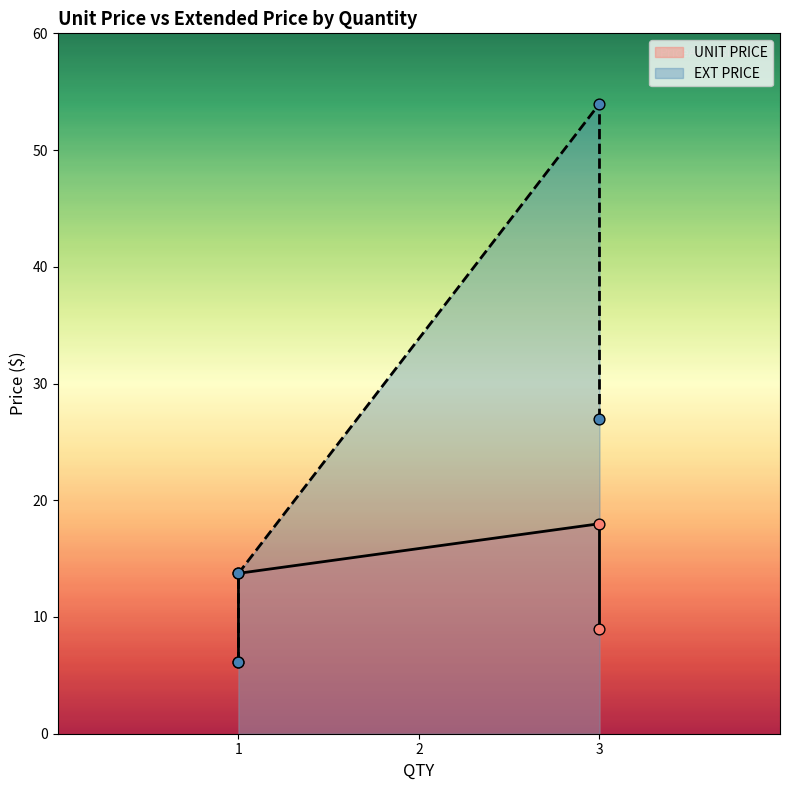

Which series has the widest spread of Y values?

EXT PRICE